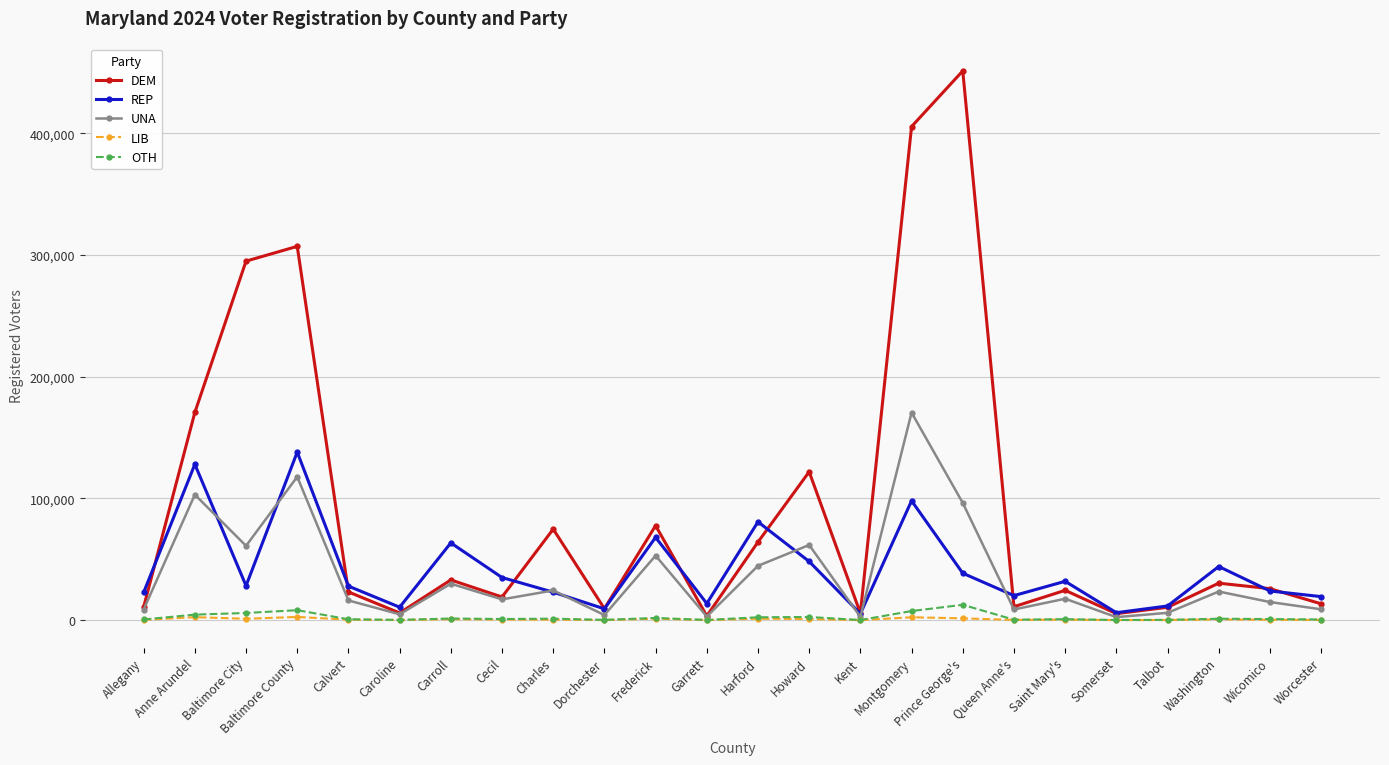

What are all the series names shown in the legend?

DEM, REP, UNA, LIB, OTH